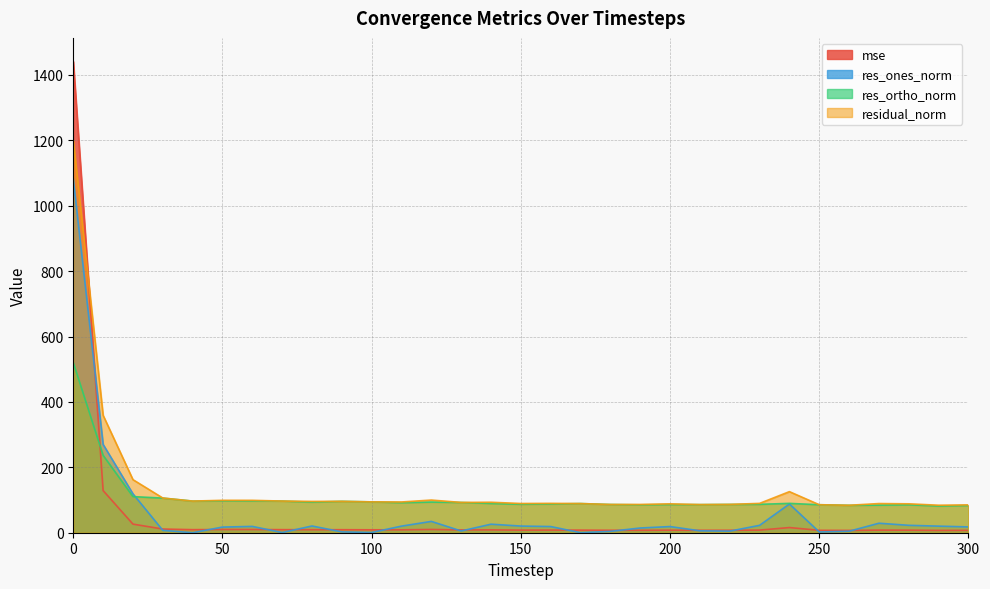

True or false: residual_norm has more than 2 points higher than both neighbors.

True